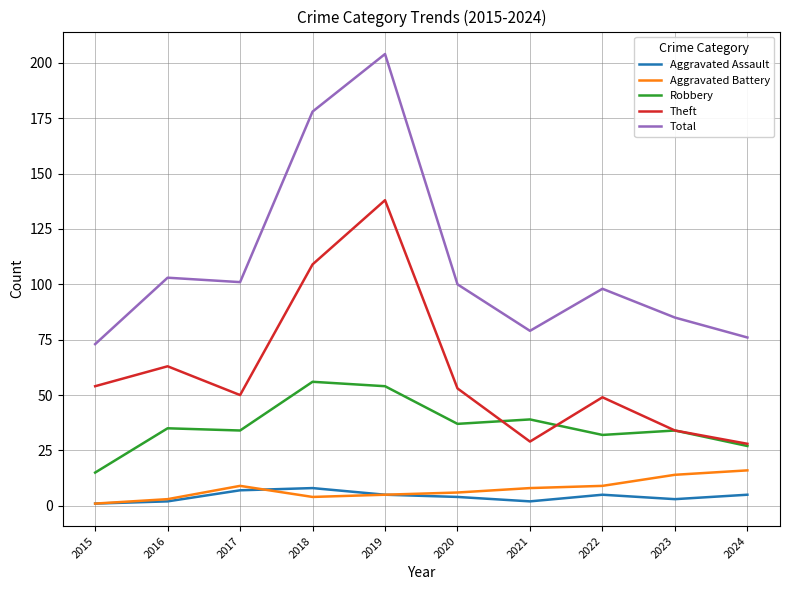

Which series has the largest total across all categories?

Total